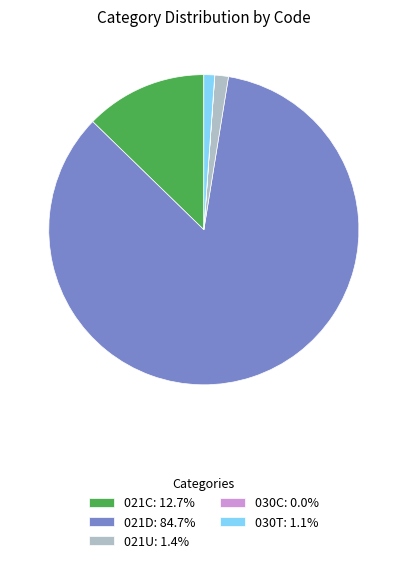

Is it true that 021U is 11% of the pie?

False